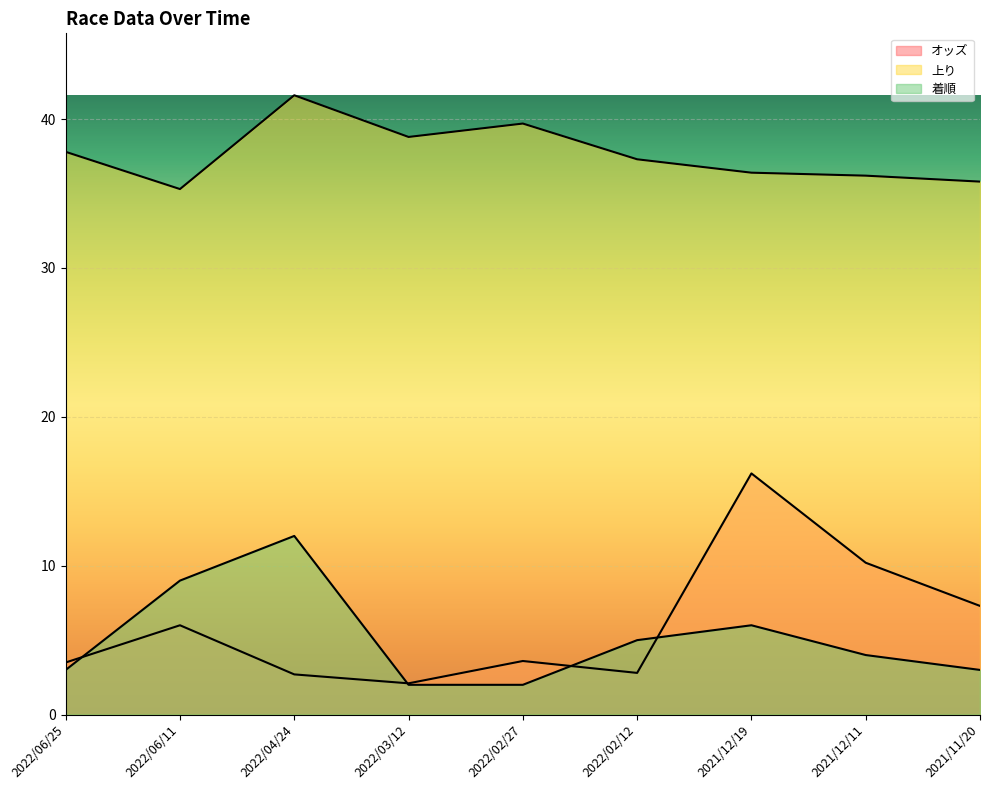

What is the value of the オッズ point at the 3rd from the left?

2.7